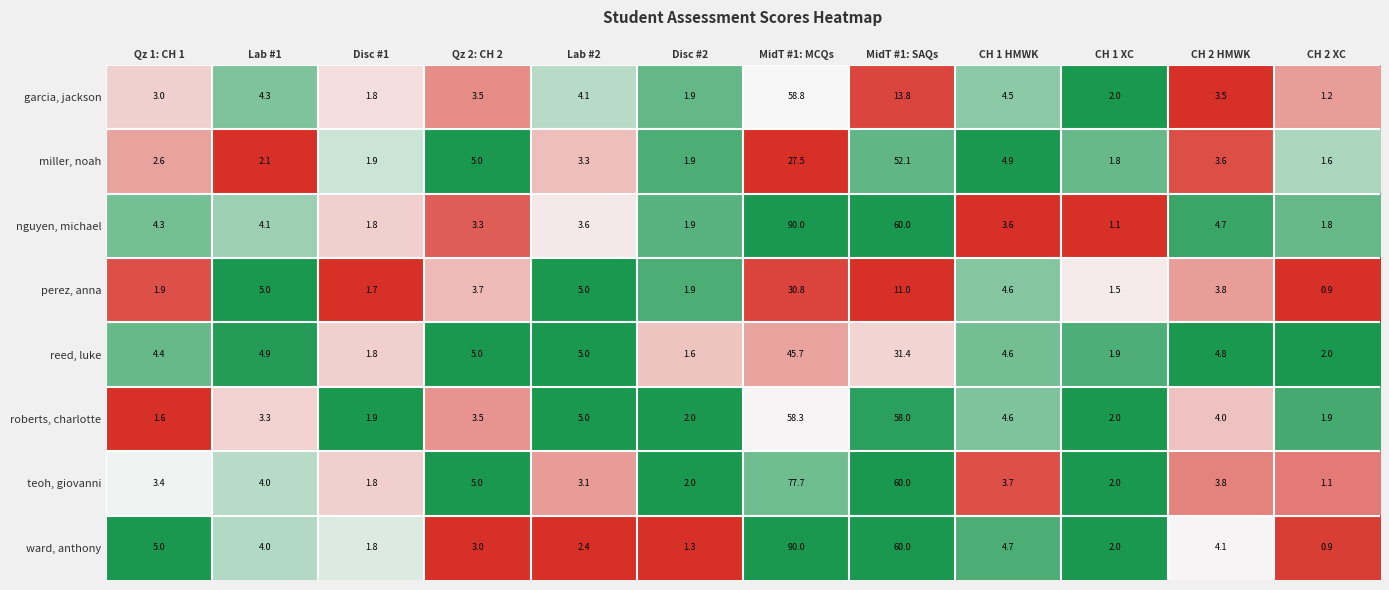

Which series has the largest total across all categories?

nguyen, michael